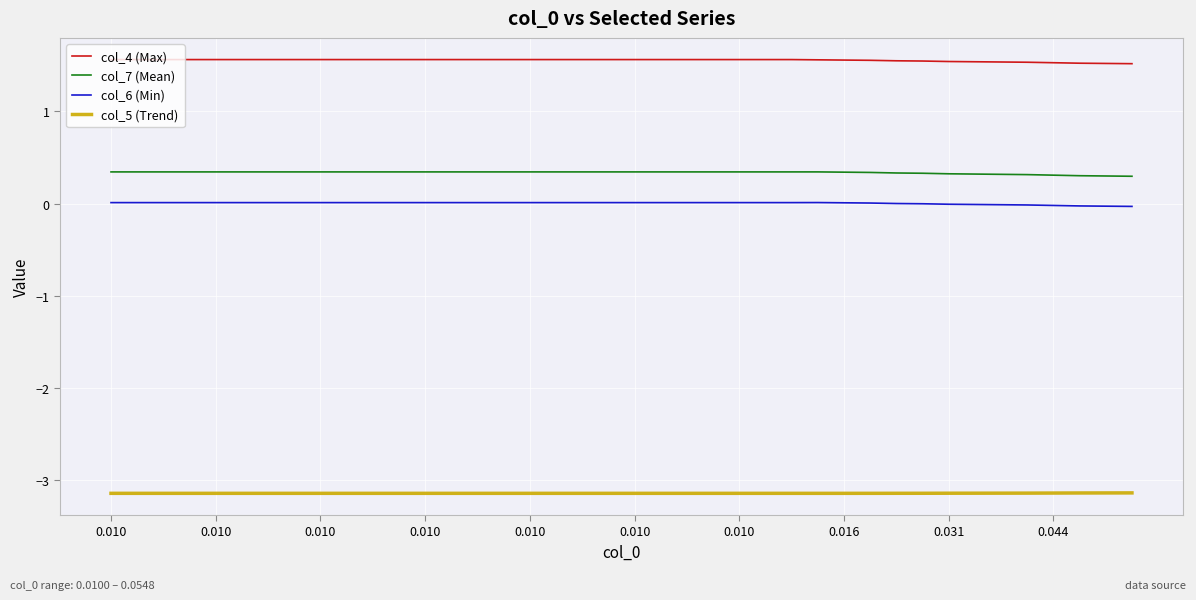

True or false: col_7 (Mean) and col_6 (Min) cross at least once.

False